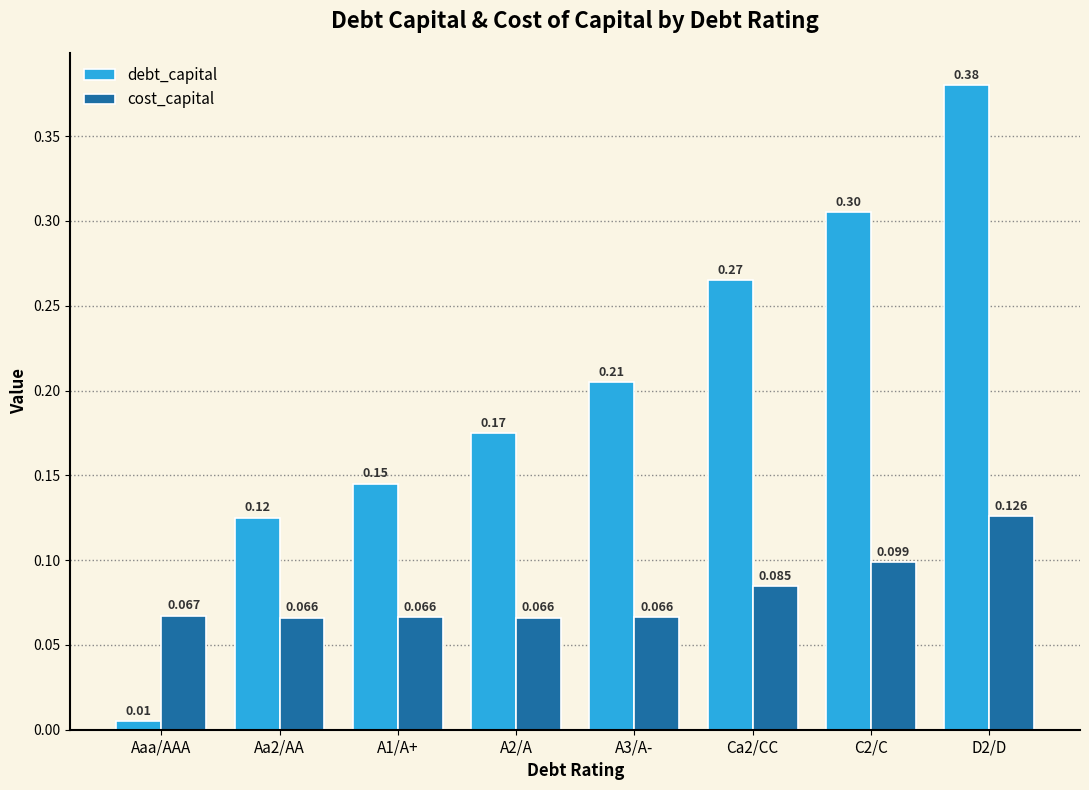

Rank the series by their maximum value, from highest to lowest.

debt_capital, cost_capital